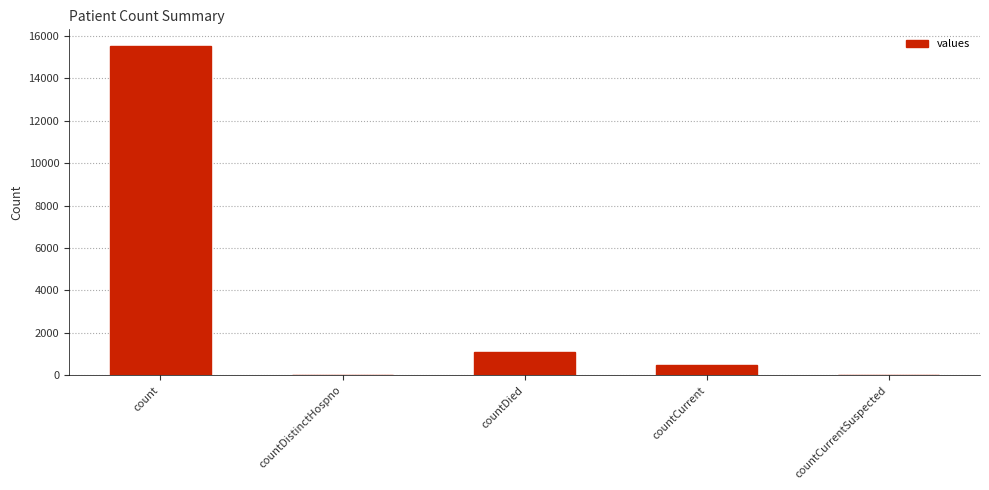

How many data points does each series have?

5